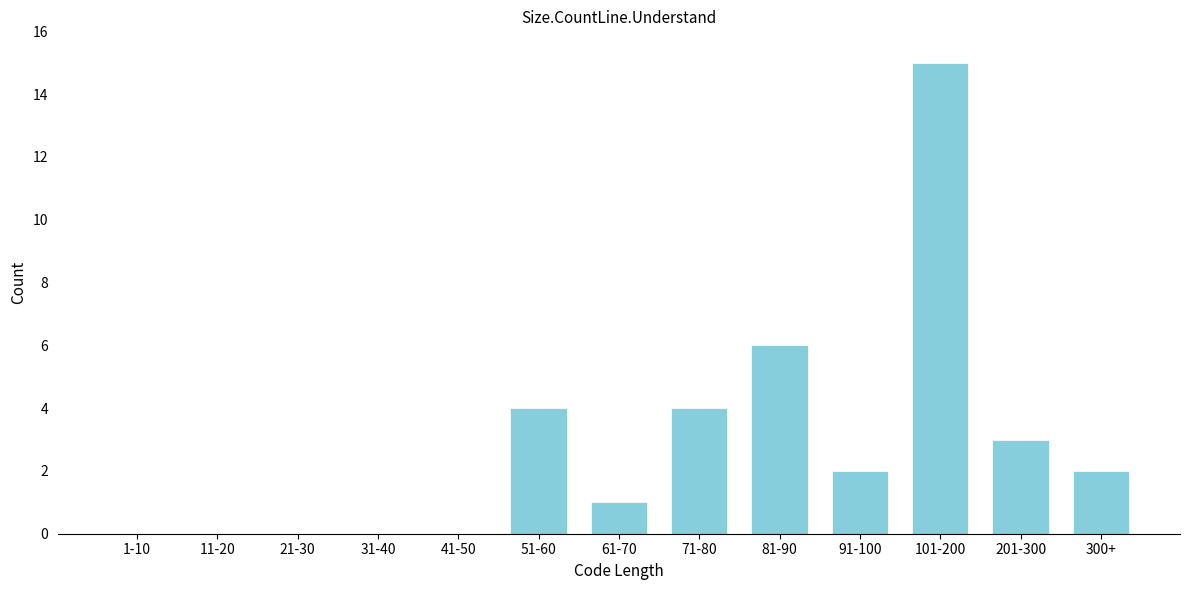

Reading left to right, extract all data points from this chart.

1-10=0	11-20=0	21-30=0	31-40=0	41-50=0	51-60=4	61-70=1	71-80=4	81-90=6	91-100=2	101-200=15	201-300=3	300+=2